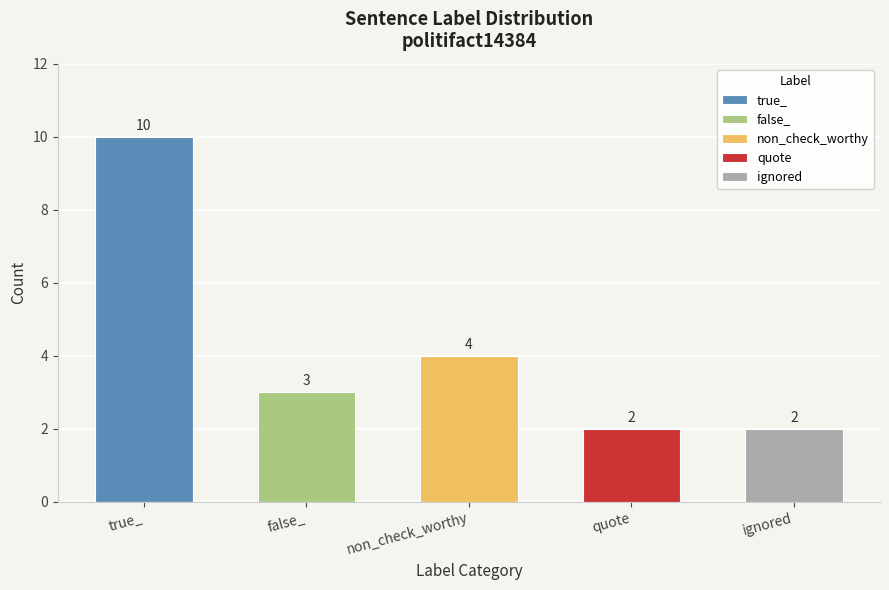

What is the change in value from false_ to ignored?

-1